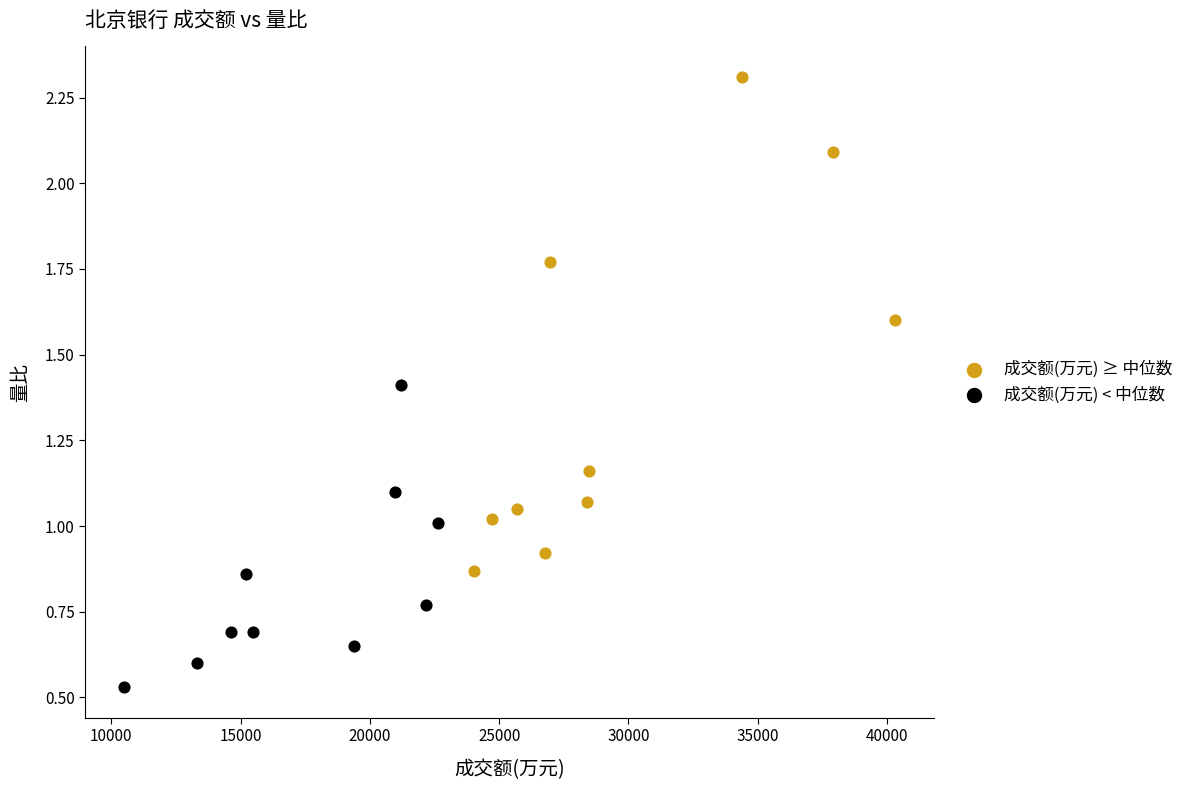

Which series reaches the minimum Y coordinate?

成交额(万元) < 中位数